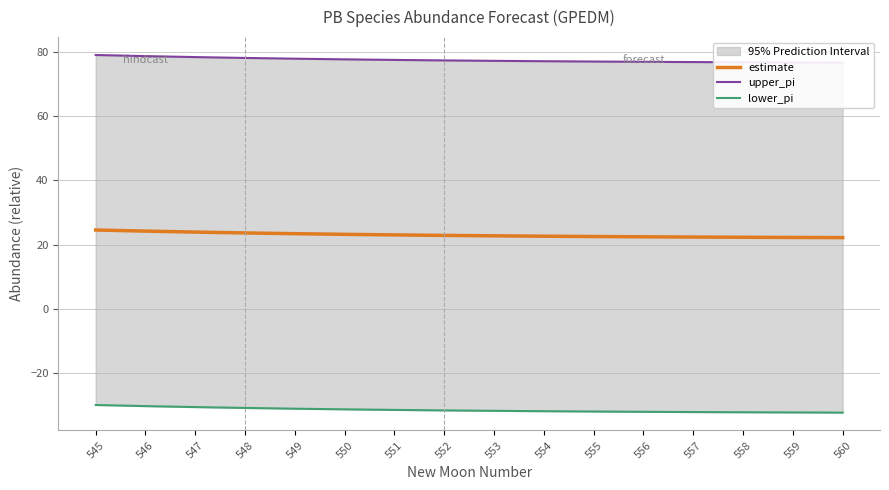

True or false: estimate and lower_pi cross at least once.

False